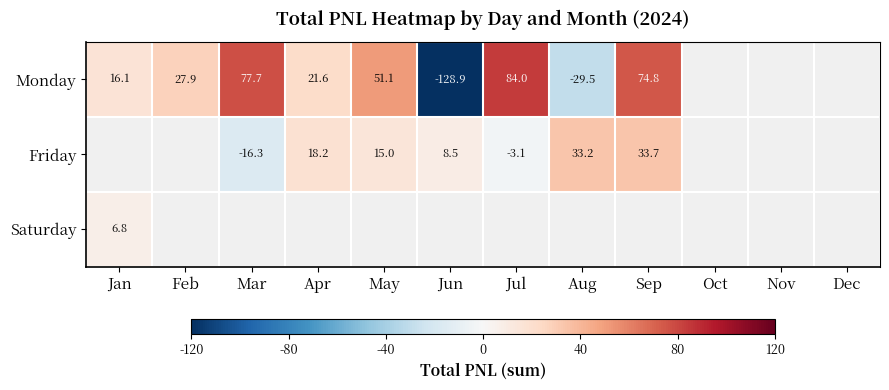

At how many categories does at least one series exceed -85?

9